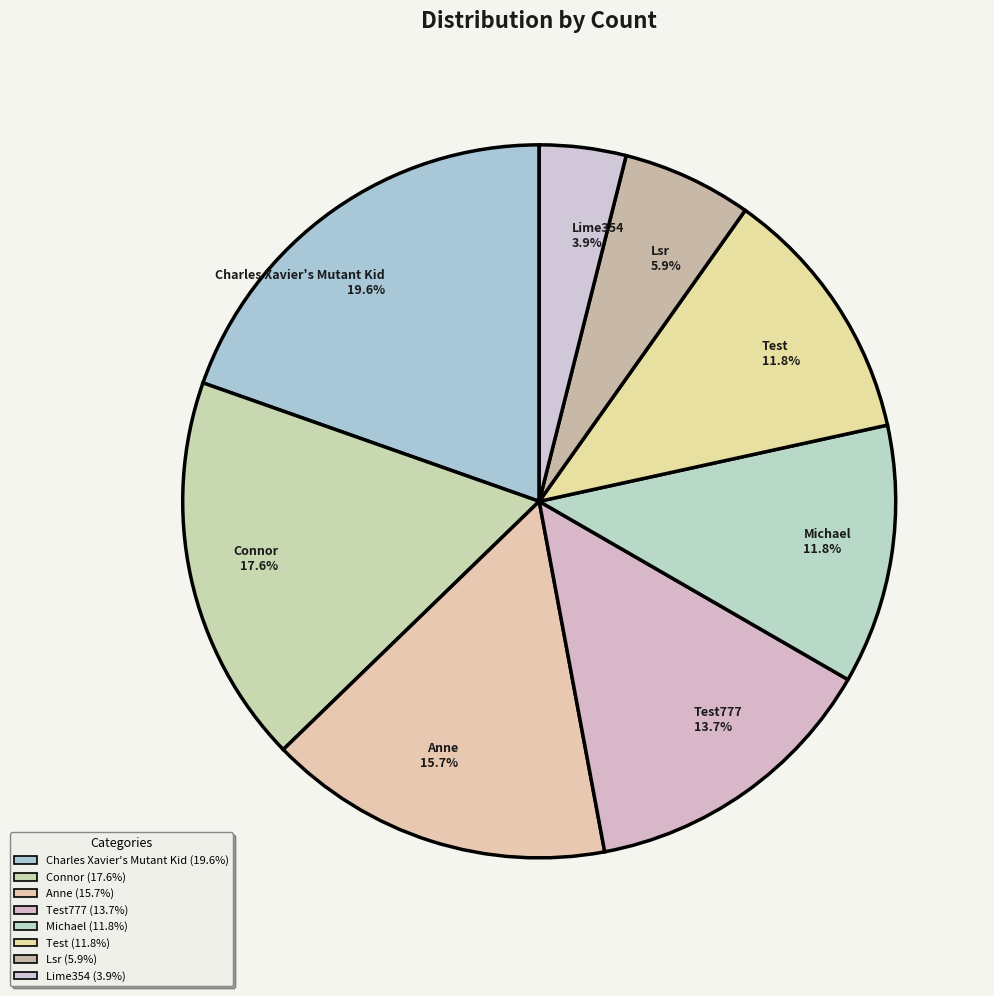

Does Connor 17.6% represent more than half of the total?

No